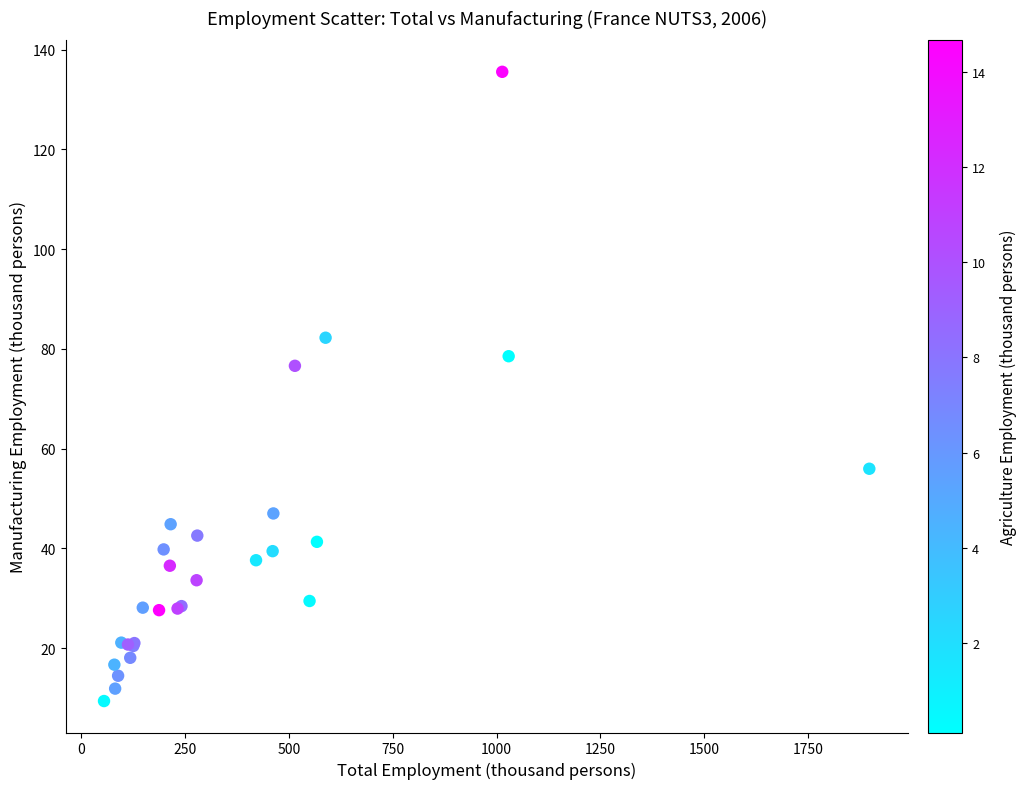

What Y value in the scatter plot is closest to 72?

76.6